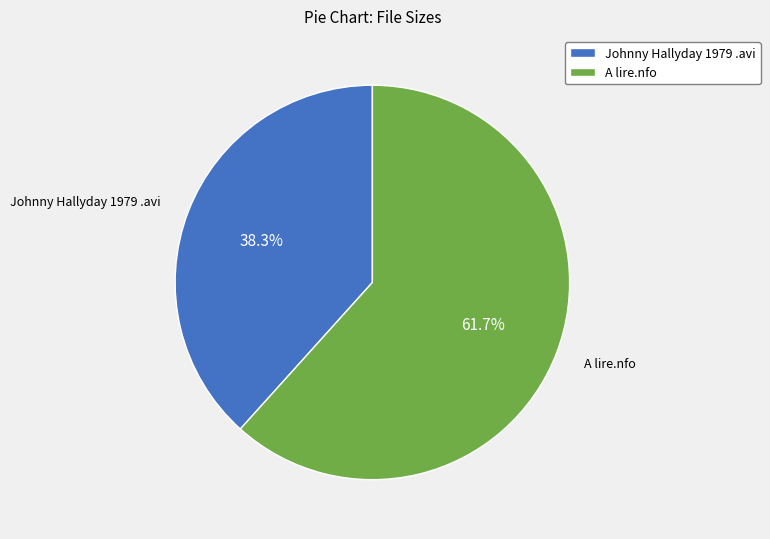

Is there any slice that represents more than half of the pie?

Yes